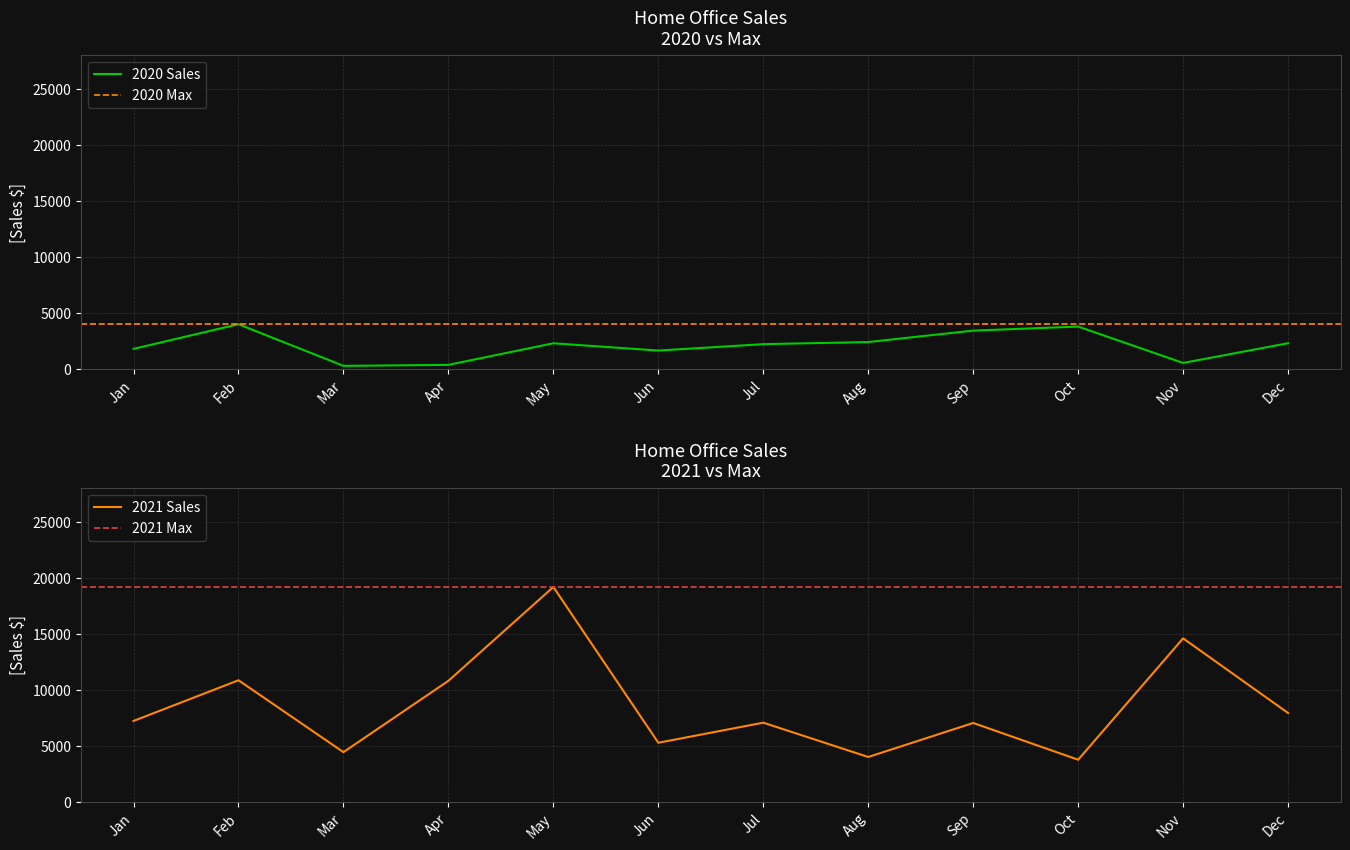

Which series has the largest total across all categories?

2021